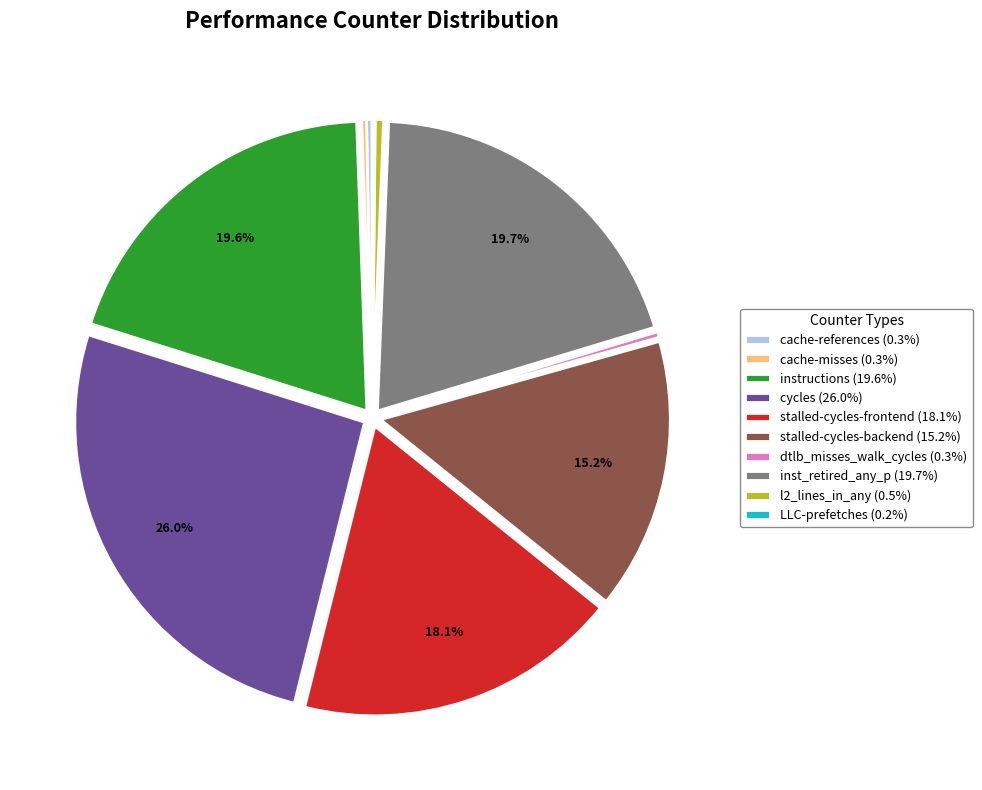

To the nearest percent, what is the difference between the cycles and dtlb_misses_walk_cycles slice percentages?

26%